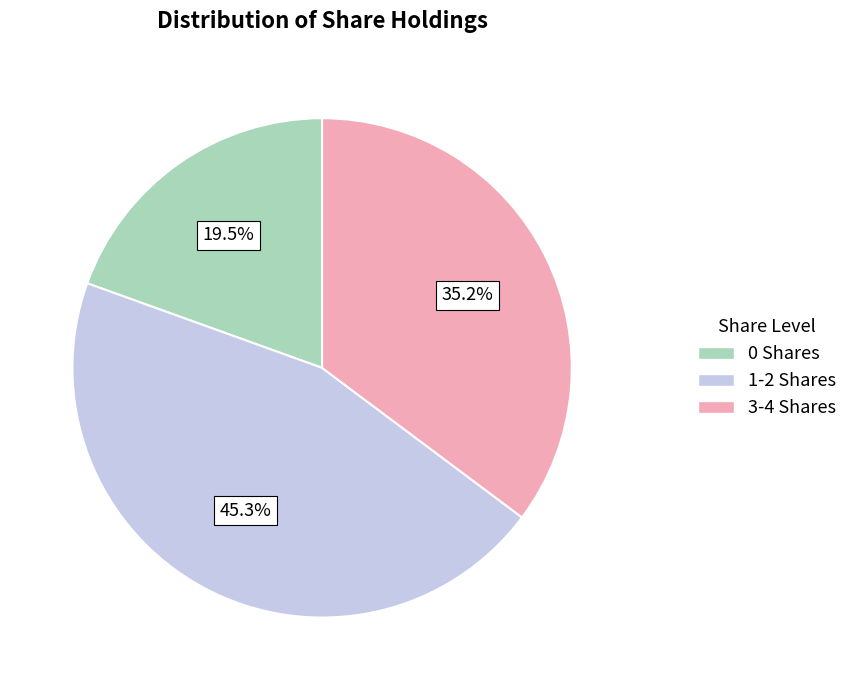

Is 0 Shares the majority of the pie?

No